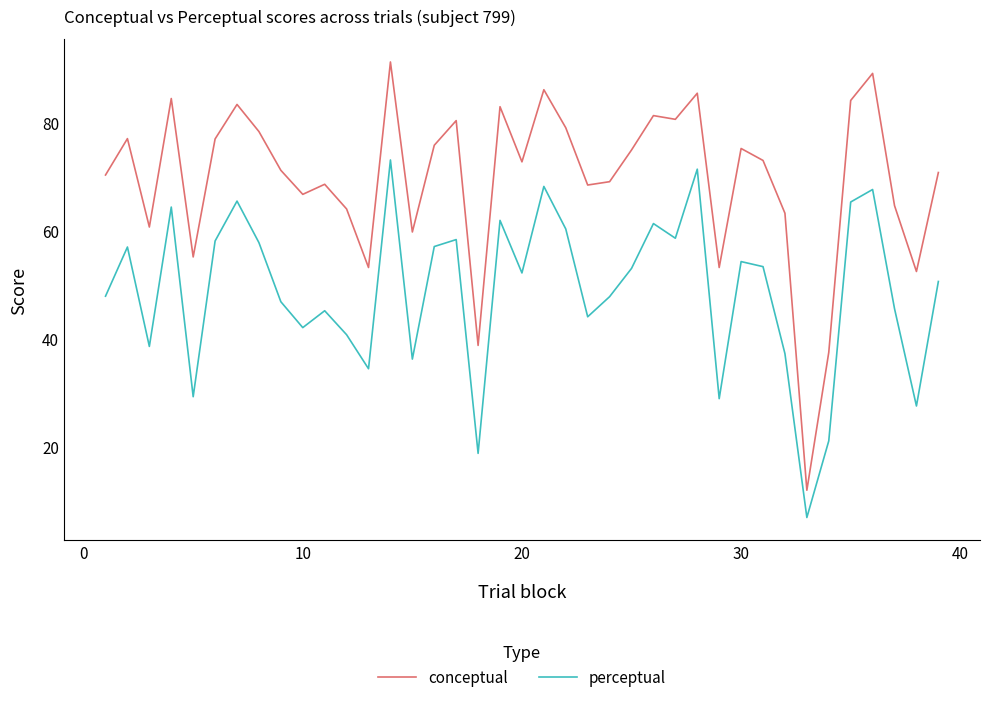

List the series in order of their overall mean, lowest first.

perceptual, conceptual